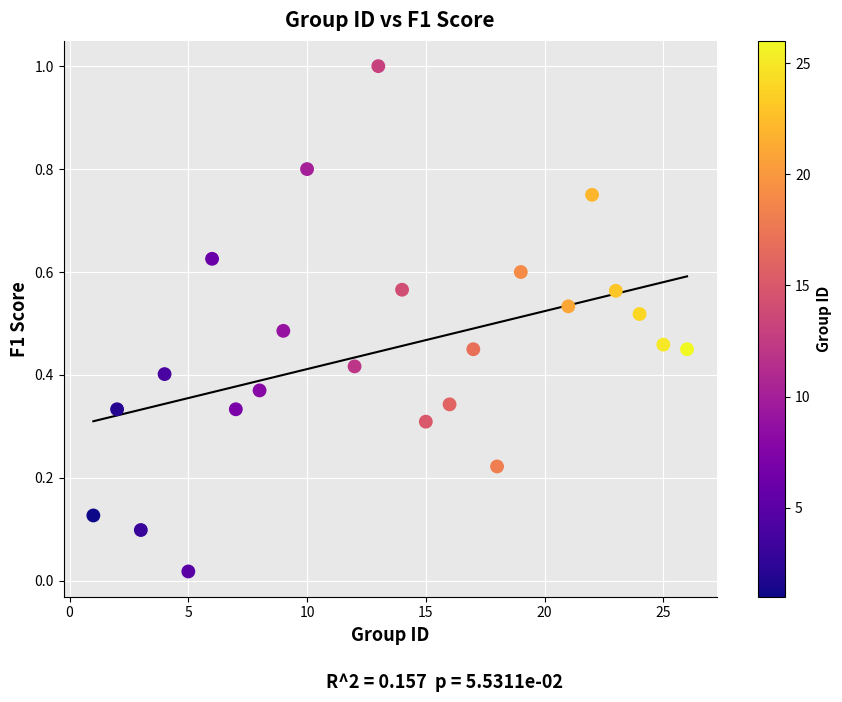

What is the range of X values (max minus min)?

25.0